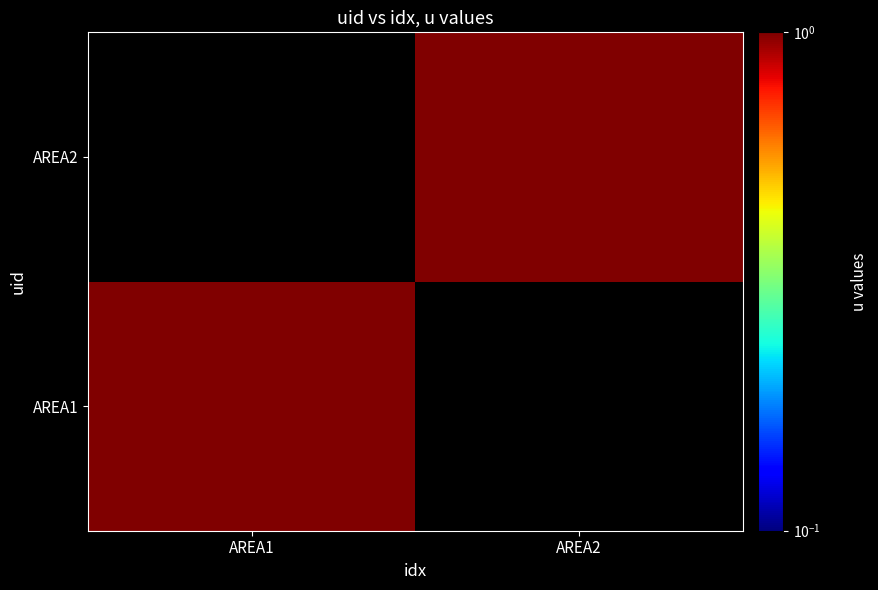

At which category is the sum across all series the highest?

AREA1